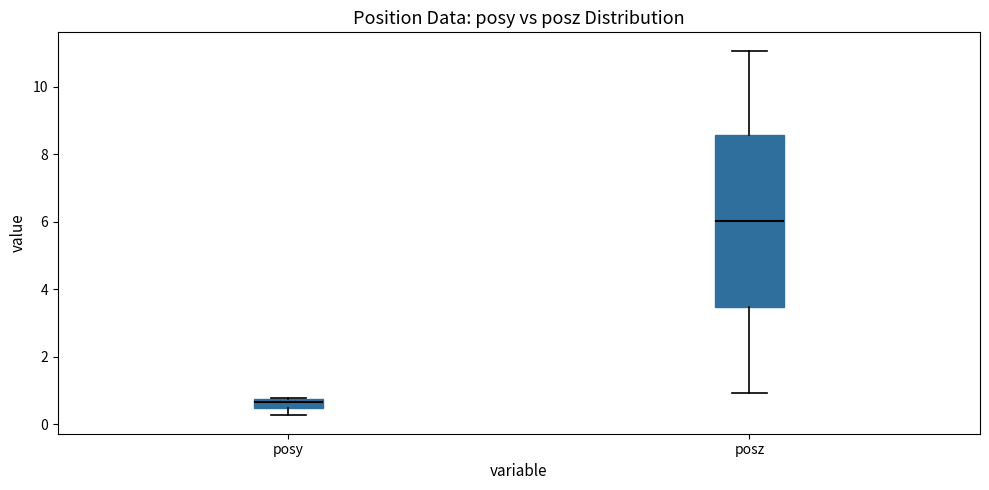

Which box's median line is the highest?

posz